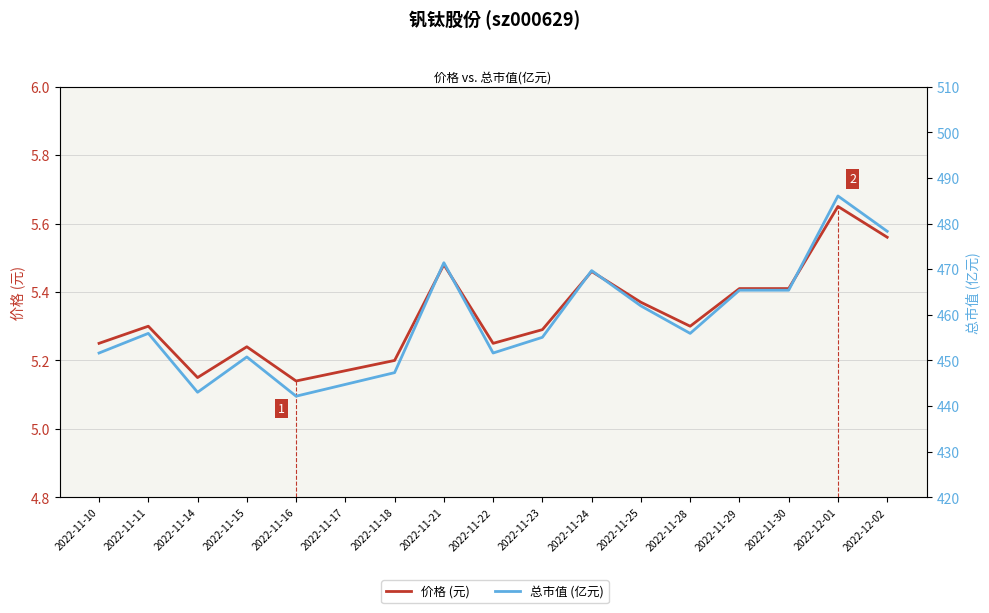

What is the maximum value for 价格 (元)?

5.7